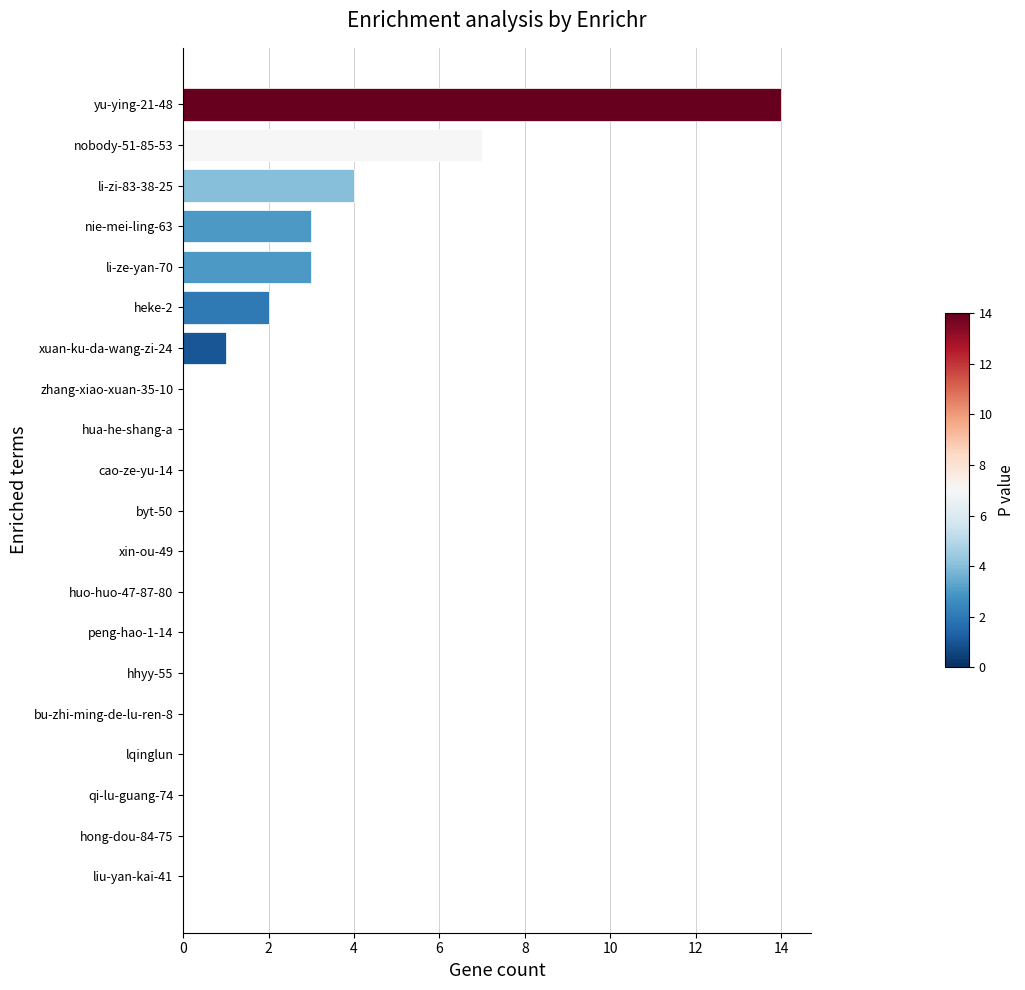

Which has a higher value, yu-ying-21-48 or li-zi-83-38-25?

yu-ying-21-48